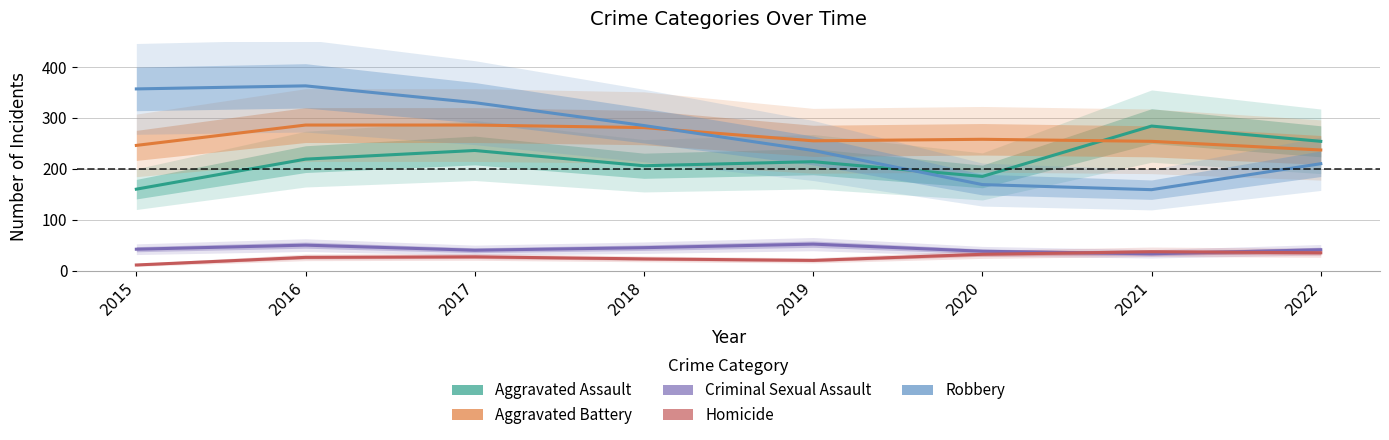

True or false: Criminal Sexual Assault and Aggravated Assault cross at least once.

False